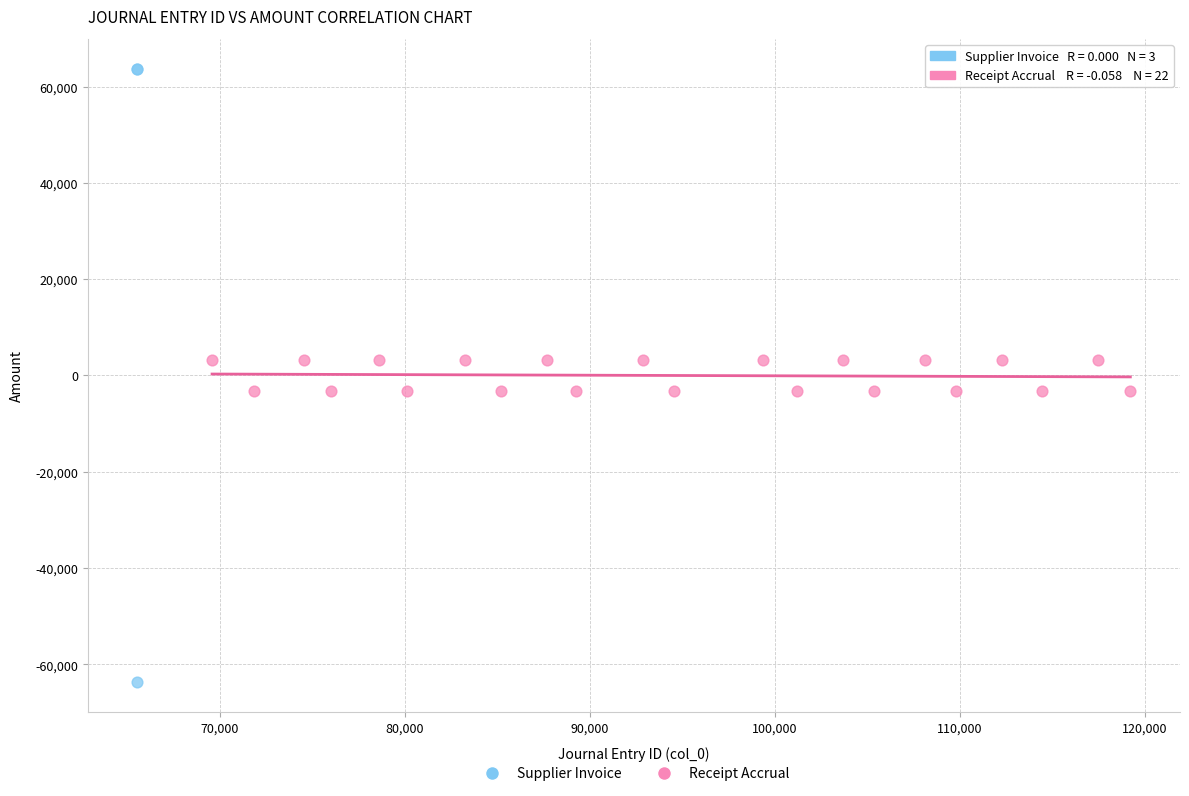

Which series reaches the maximum Y coordinate?

Supplier Invoice